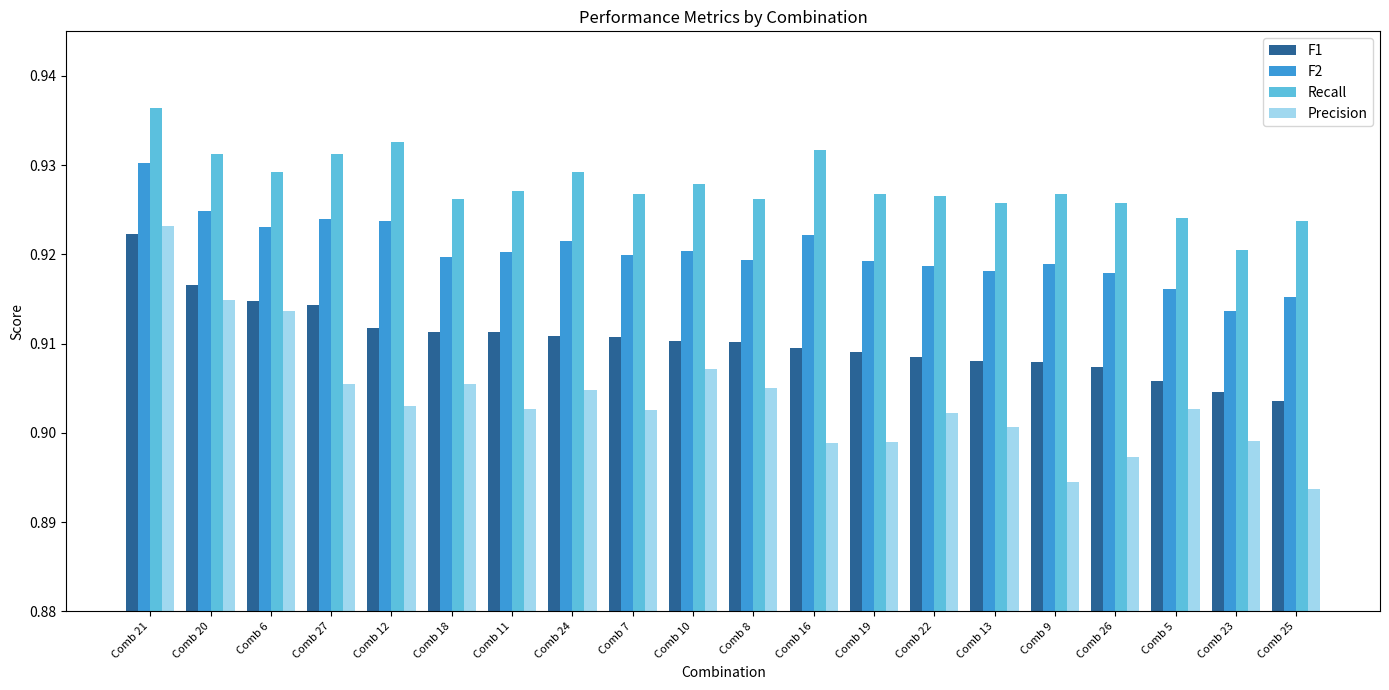

Which category has the lowest value in the F2 series?

Comb 23